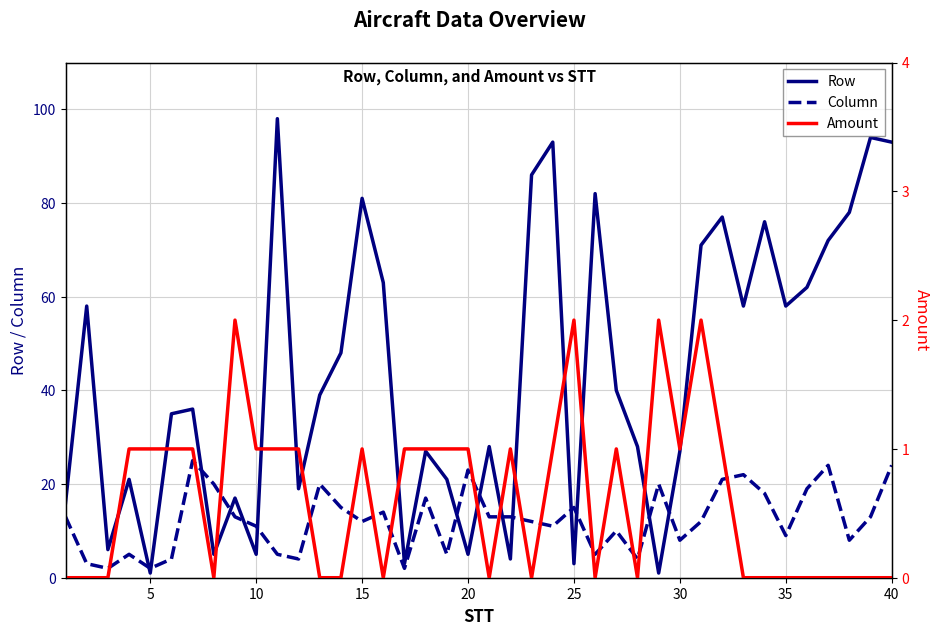

How many data points in Amount are less than 1?

19